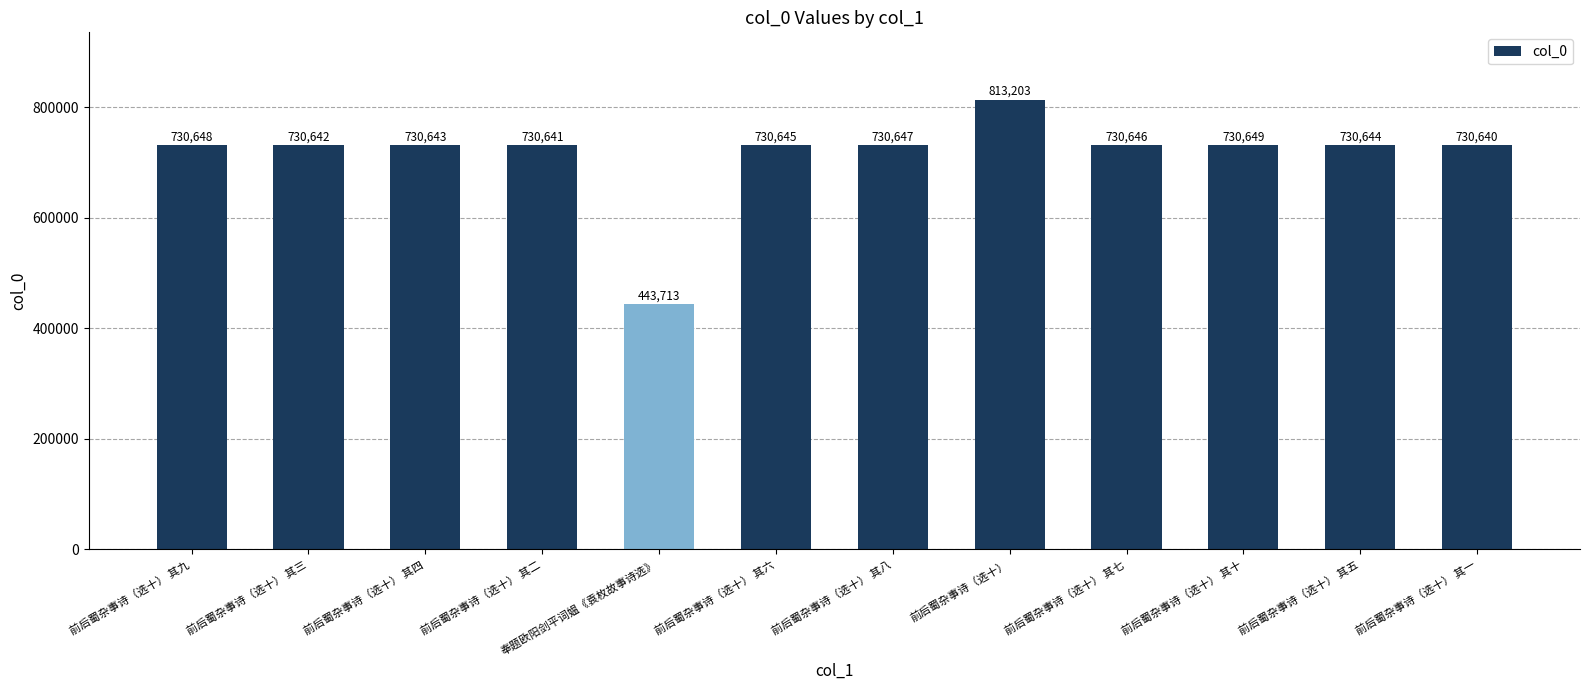

How many values are below 730645?

6